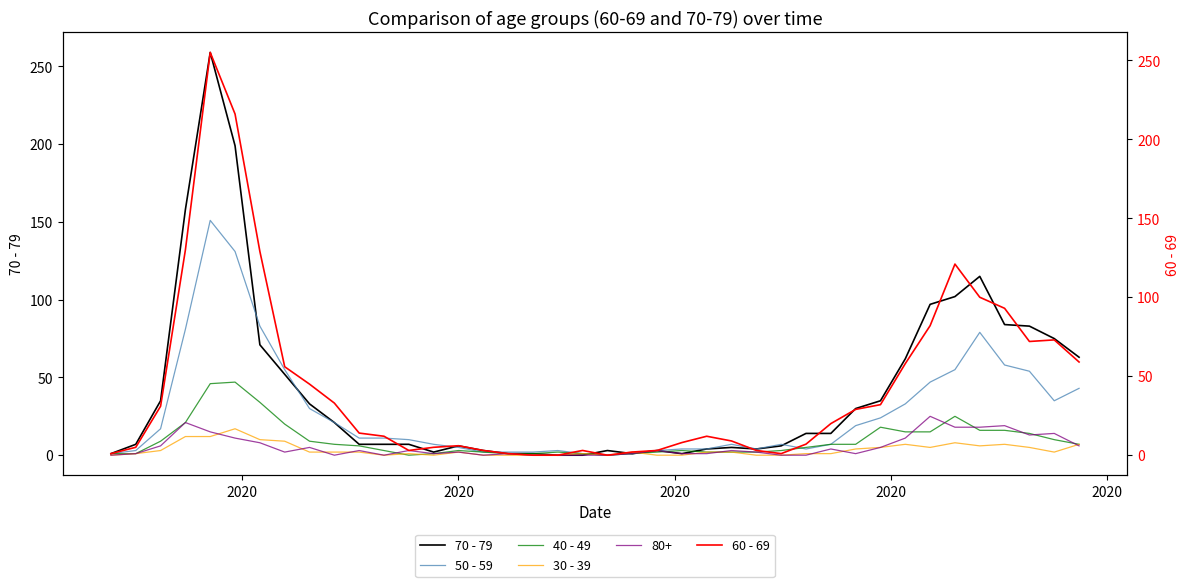

Reading left to right, what are all the values shown in this chart?

70 - 79: 1	7	35	158	259	199	71	52	33	21	7	7	7	2	6	3	1	1	0	0	3	1	3	1	4	5	4	6	14	14	30	35	62	97	102	115	84	83	75	63
50 - 59: 1	3	17	81	151	131	83	55	30	21	11	11	10	7	5	2	2	2	3	1	0	1	3	4	4	7	4	7	4	7	19	24	33	47	55	79	58	54	35	43
40 - 49: 1	1	9	21	46	47	34	20	9	7	6	3	0	1	3	2	1	1	2	1	0	1	2	3	2	2	2	3	5	7	7	18	15	15	25	16	16	14	10	7
30 - 39: 0	1	3	12	12	17	10	9	2	2	2	0	1	0	2	0	0	0	0	1	0	2	0	0	2	2	0	0	1	1	4	5	7	5	8	6	7	5	2	7
60 - 69: 1	5	31	130	255	216	129	56	45	33	14	12	3	5	6	3	1	0	0	3	0	2	3	8	12	9	3	1	7	20	29	32	58	82	121	100	93	72	73	59